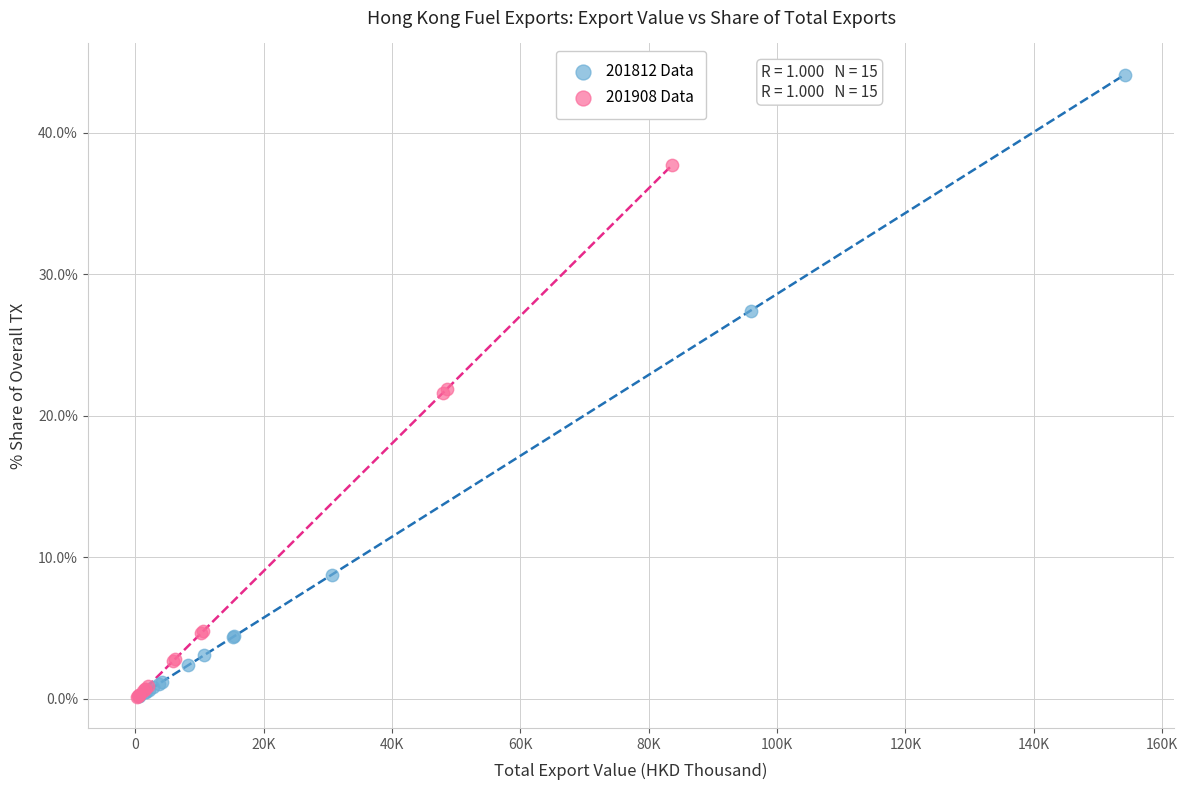

Which series reaches the maximum Y coordinate?

201812 Data